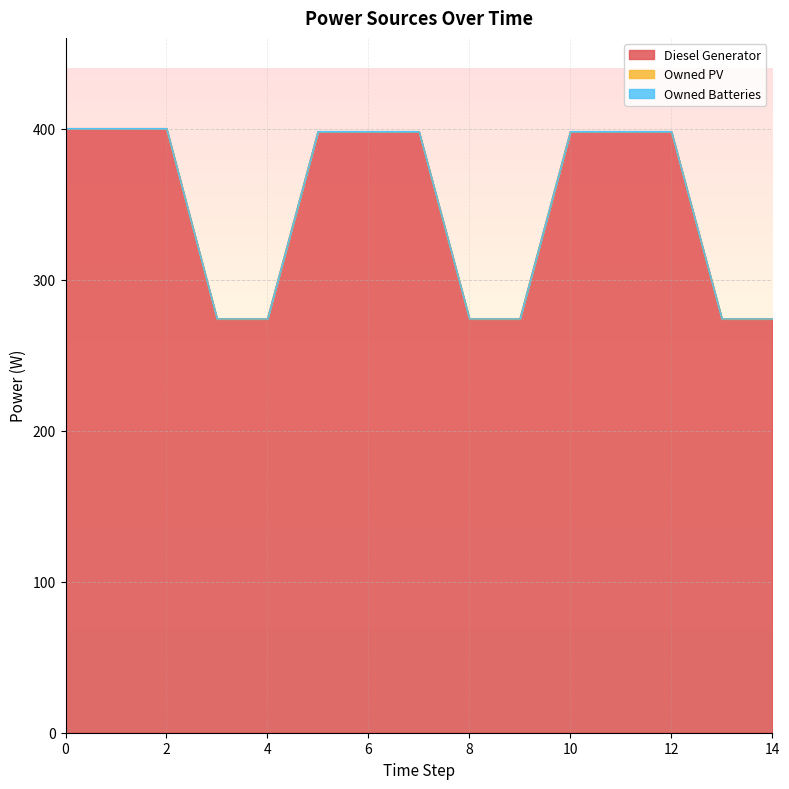

How many lines are shown in the chart?

3